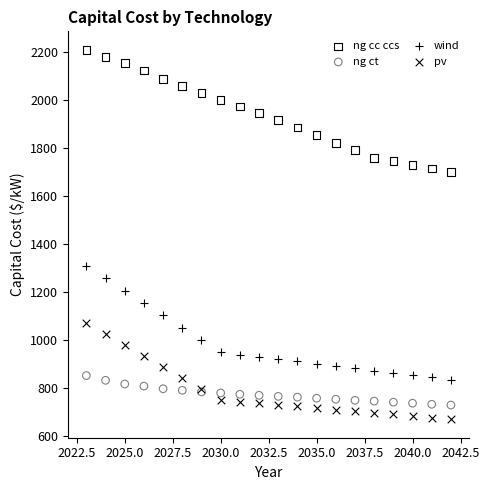

Which series has the largest Y range (max minus min)?

ng cc ccs